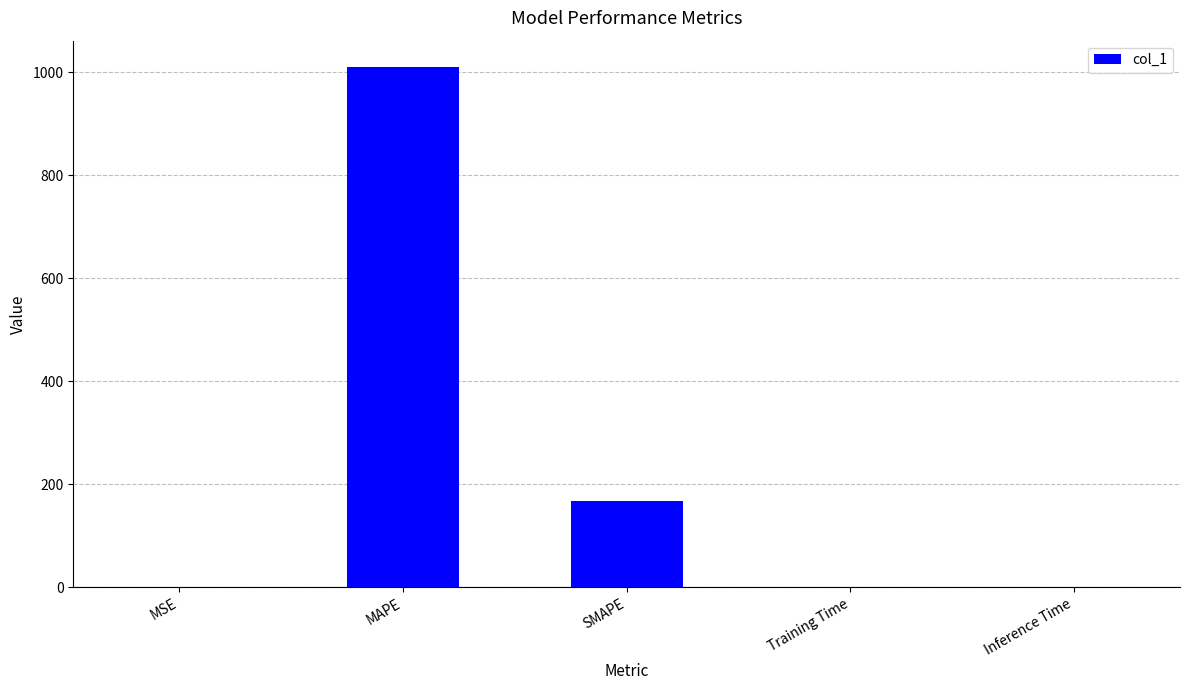

Between MAPE and Inference Time, which is larger?

MAPE